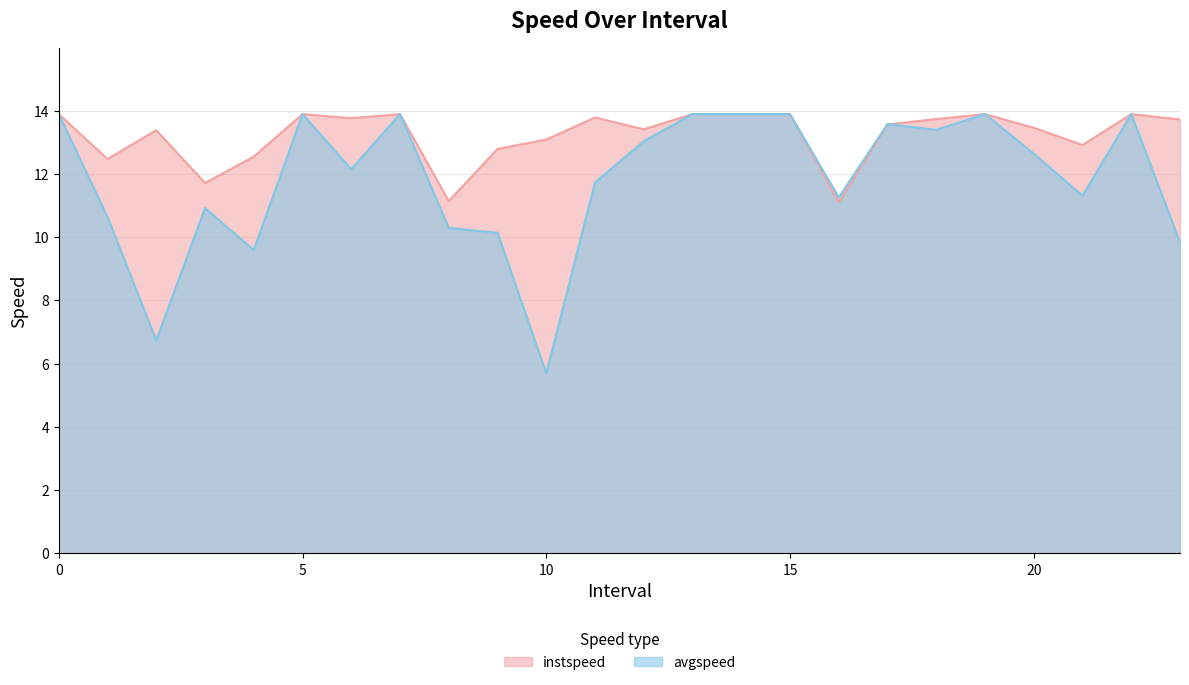

The instspeed series shows 17.7 at 8. True or false?

False